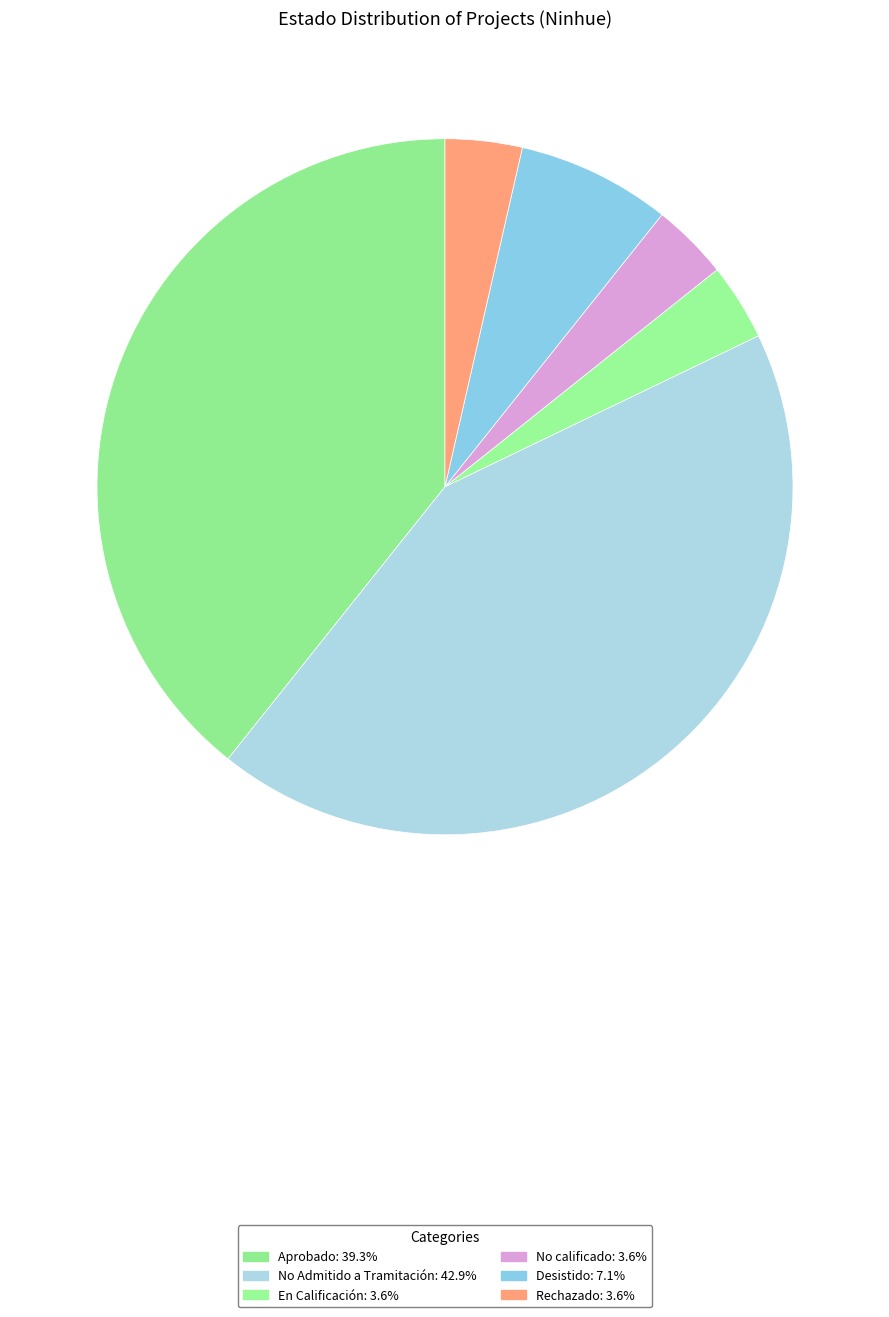

How many segments does this pie chart have?

6